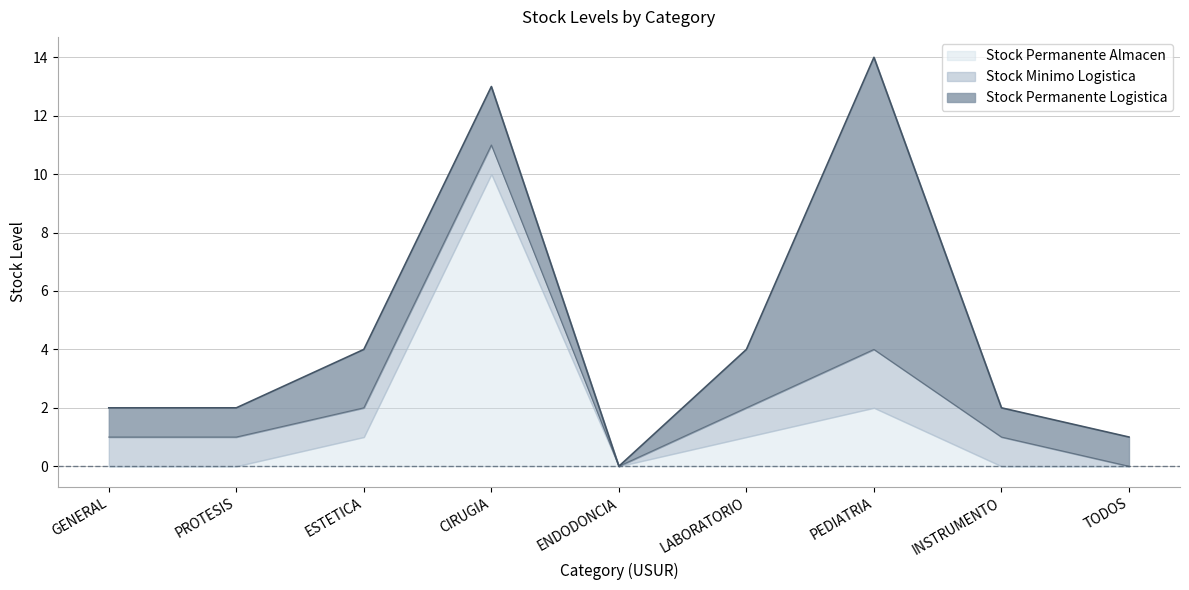

List the series in order of their overall mean, highest first.

Stock Permanente Logistica, Stock Permanente Almacen, Stock Minimo Logistica